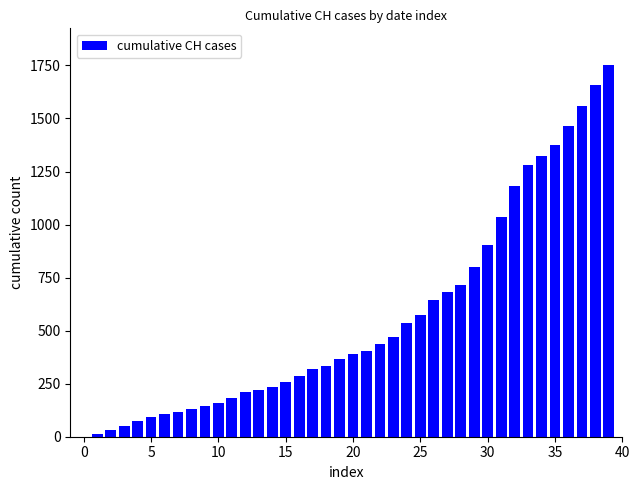

What is the greatest value displayed?

1750